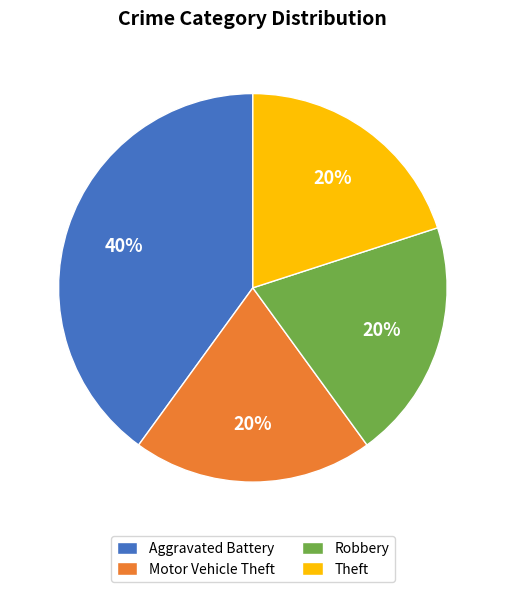

Is the sum of Robbery and Motor Vehicle Theft greater than half?

No